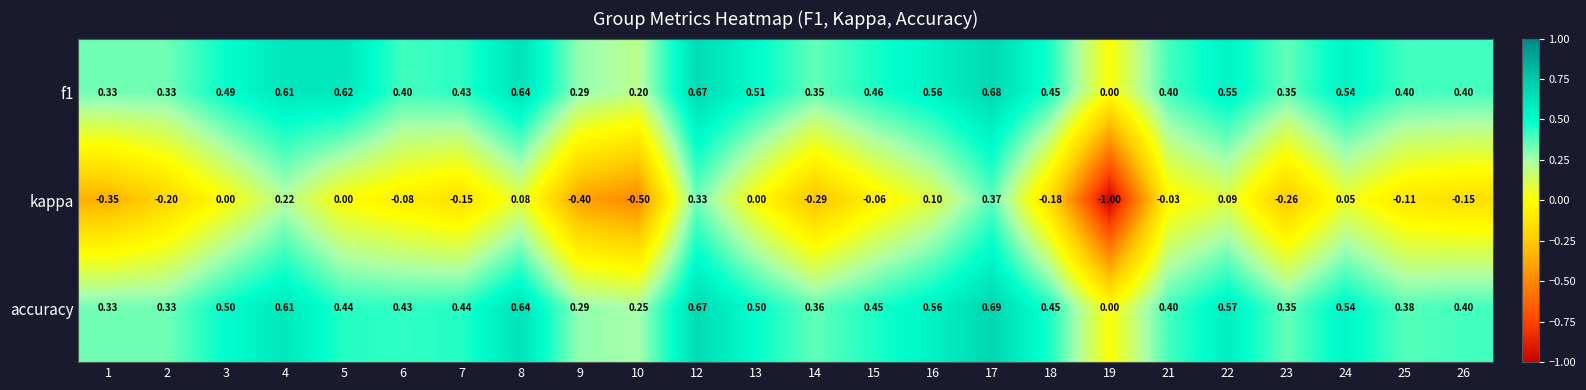

Which series has the largest range (max minus min)?

kappa